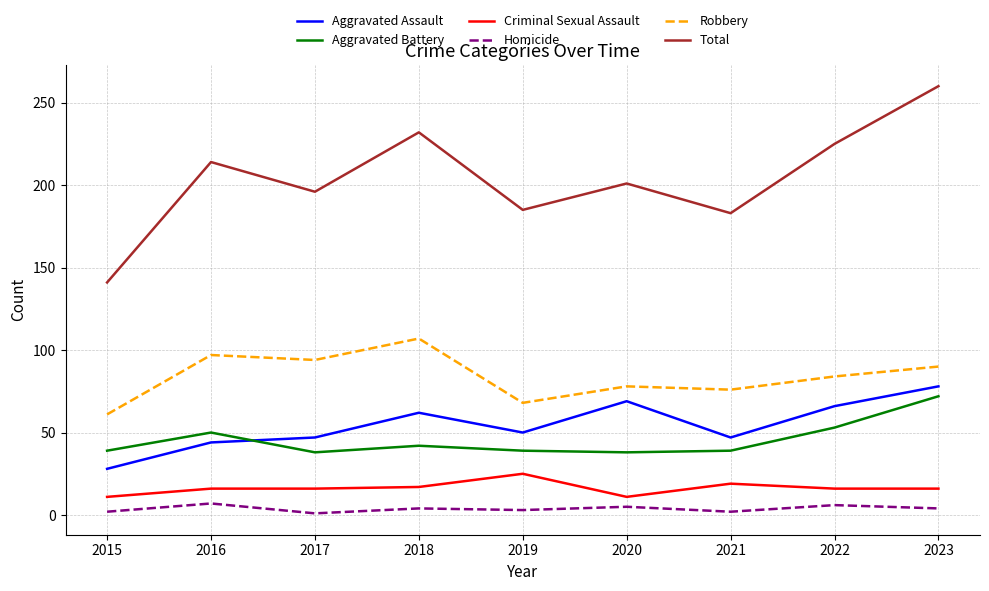

True or false: Aggravated Battery and Total intersect in this chart.

False